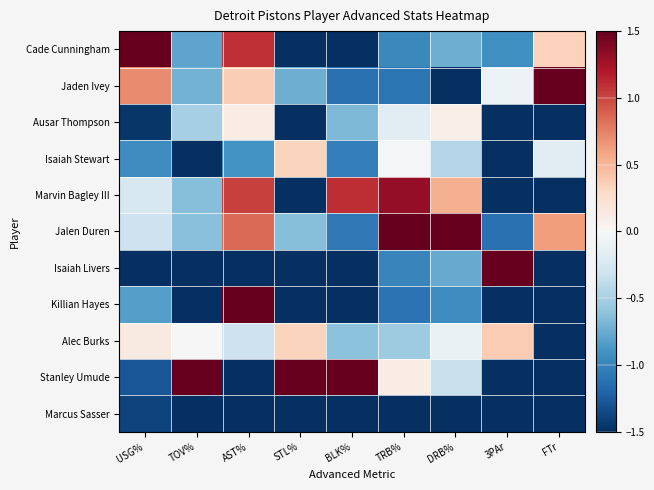

What is the total value across all series at FTr?

-8.2